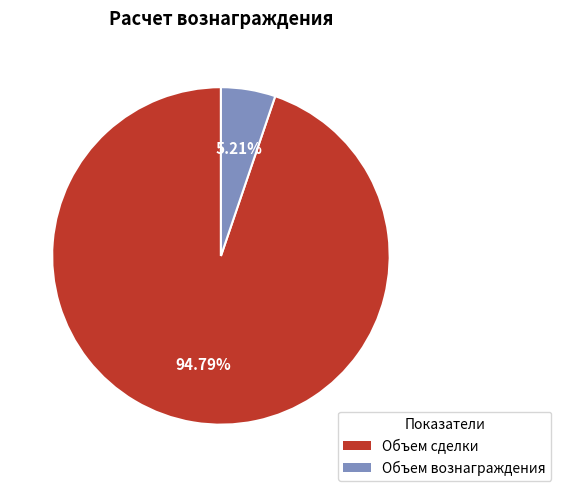

Combined, what portion of the pie is Объем вознаграждения and Объем сделки?

100.0%